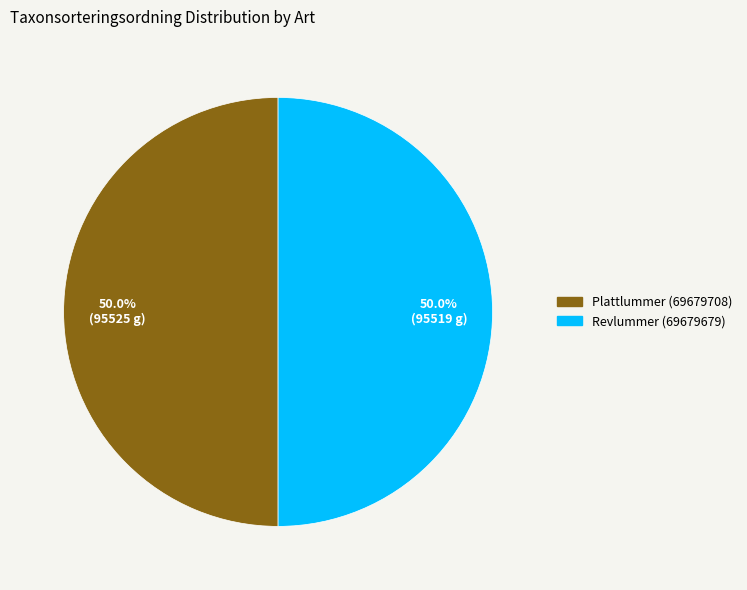

Is the sum of Plattlummer (69679708) and Revlummer (69679679) greater than half?

Yes